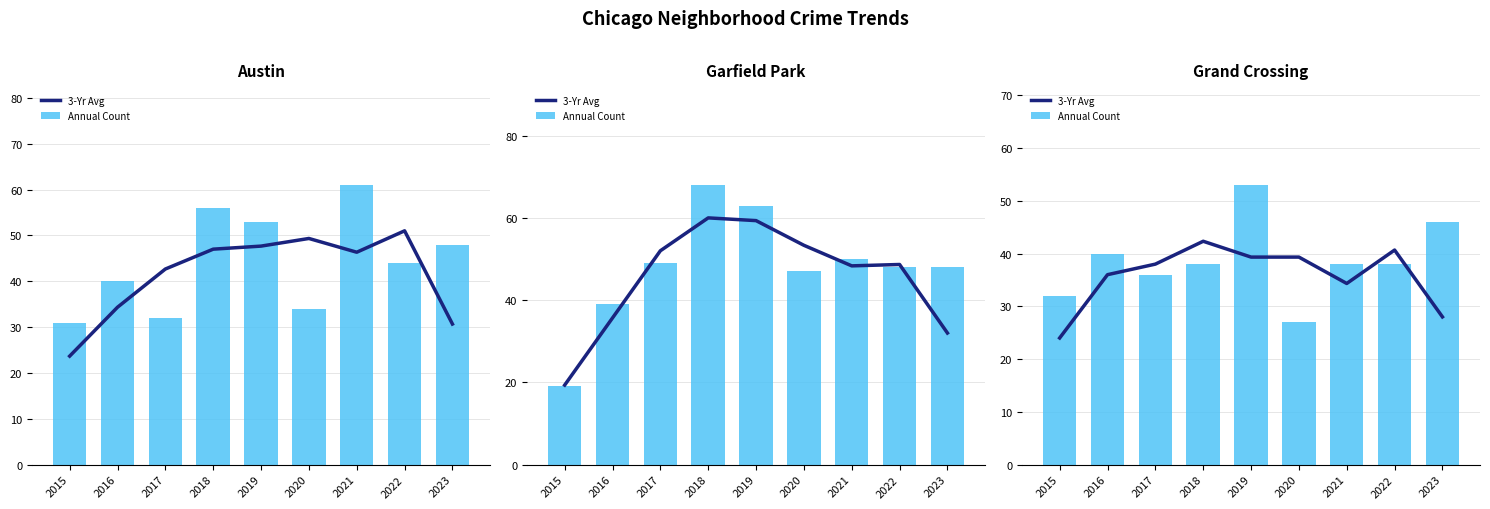

Where does the 3-Yr Avg series first go above 38?

2018